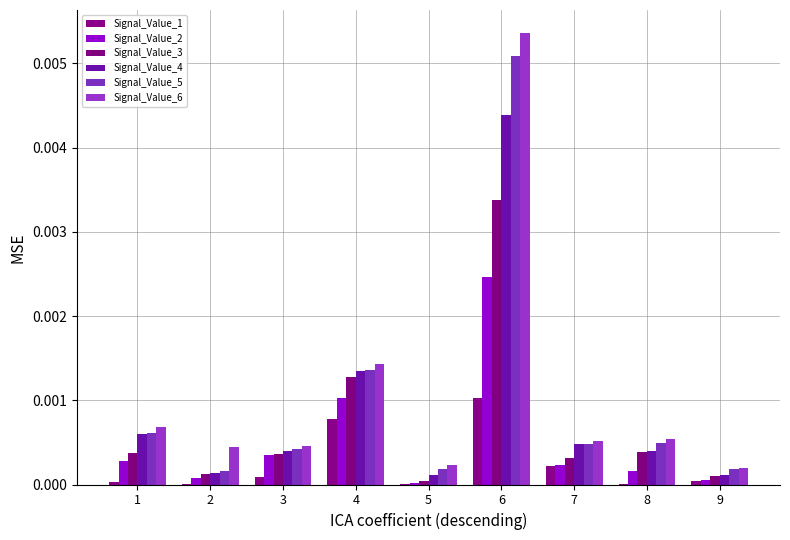

The value of Signal_Value_4 at 1 is 0.0. True or false?

True